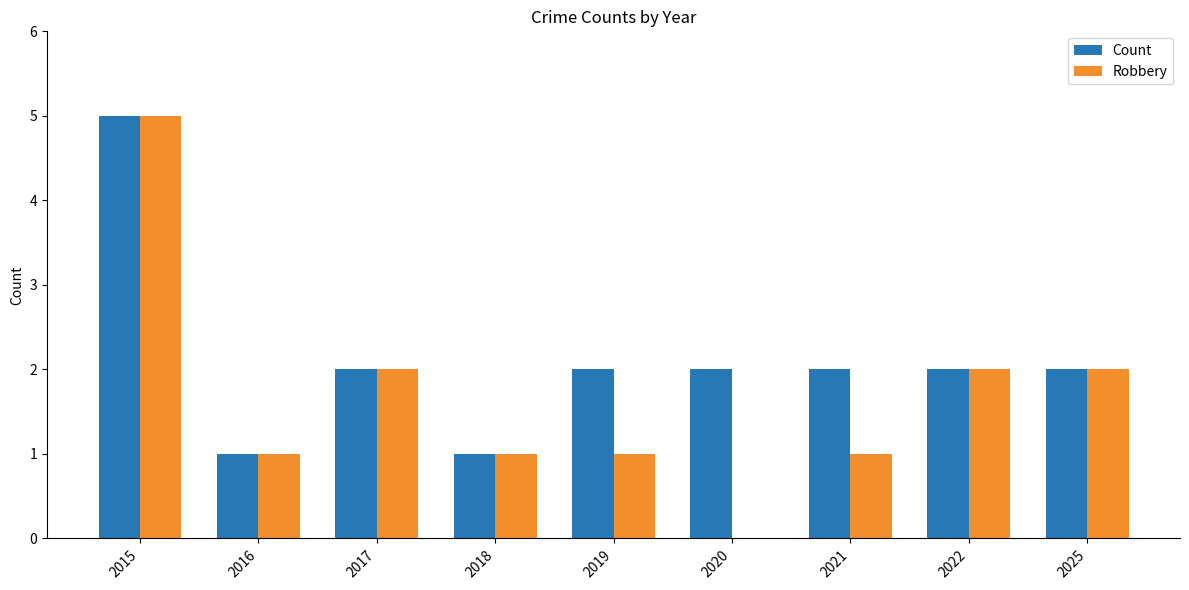

Is it true that Count equals 1 at 2017?

False